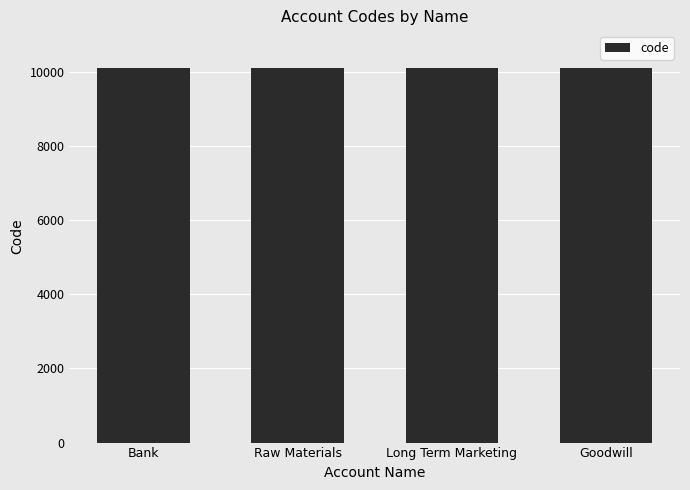

Read the value at Goodwill.

10115